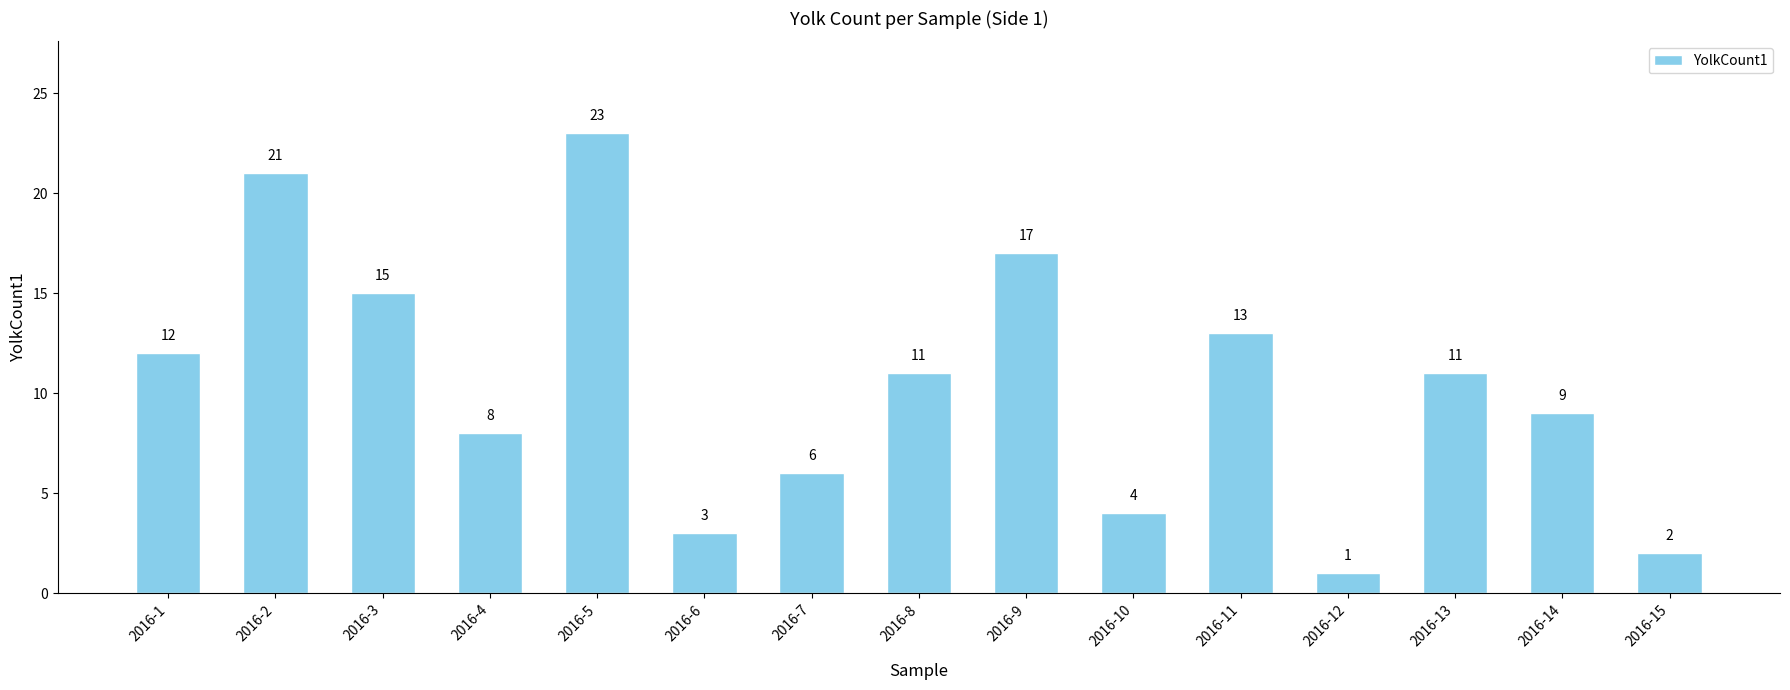

Which label corresponds to the largest value in the chart?

2016-5